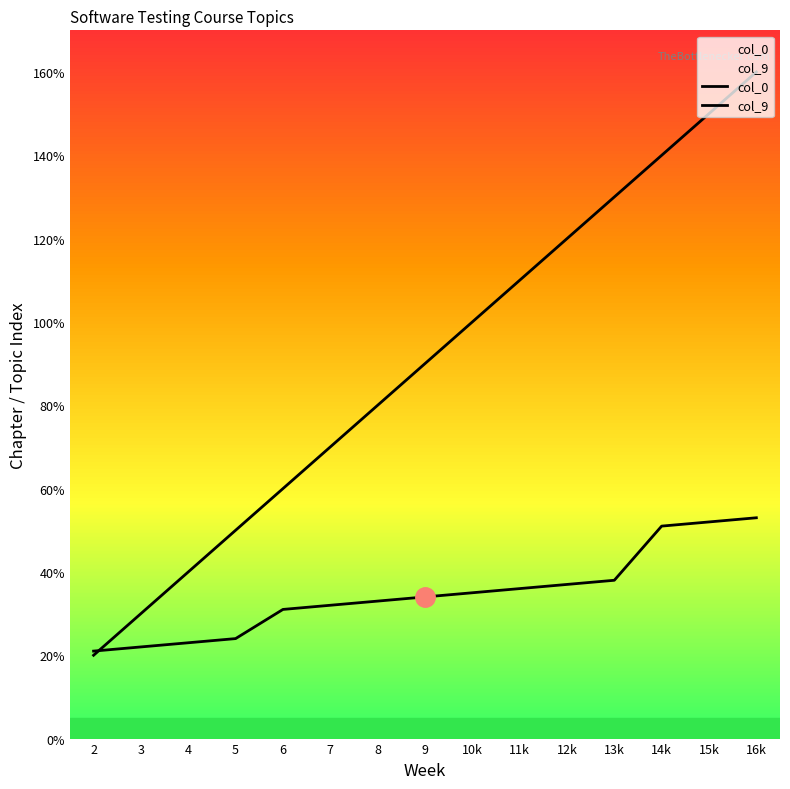

Which has a higher value, 4 or 3?

4